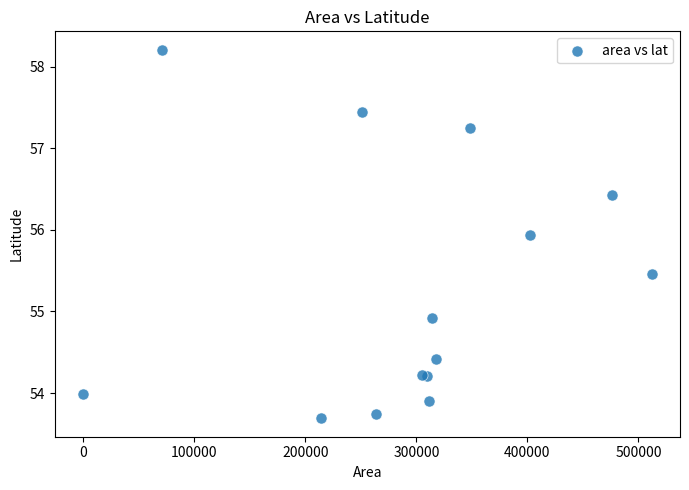

What Y value in the scatter plot is closest to 55?

54.9